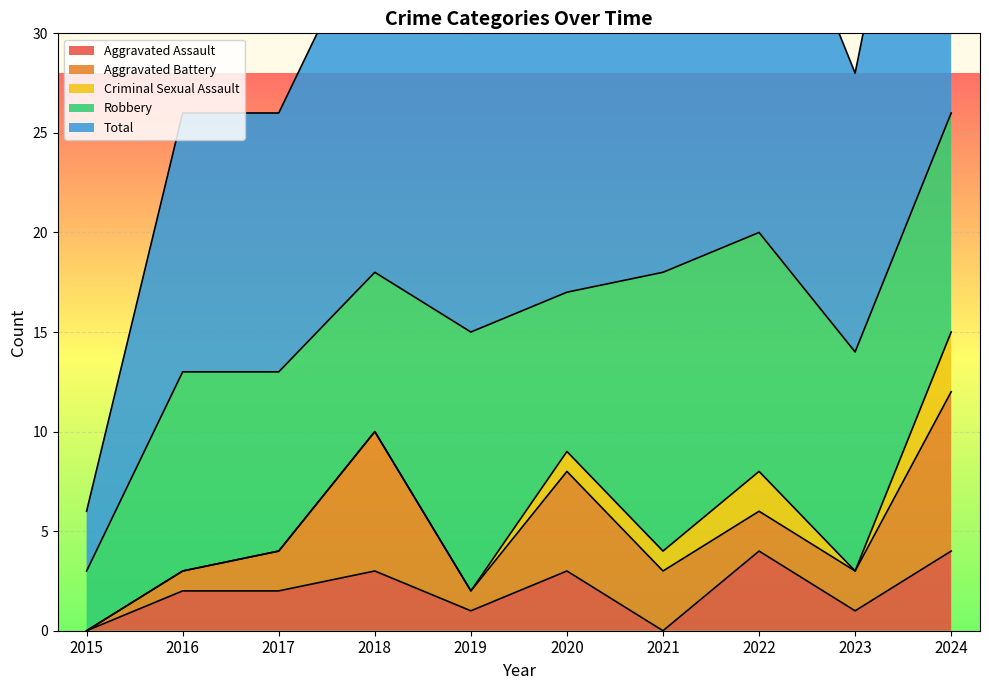

List the labels in order of Aggravated Assault value, smallest first.

2015, 2021, 2019, 2023, 2016, 2017, 2018, 2020, 2022, 2024